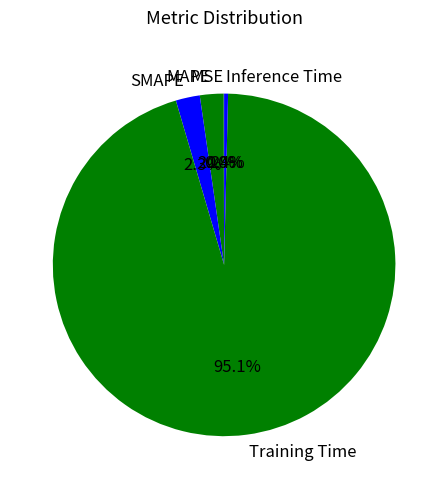

What is the largest slice in the pie chart?

Training Time